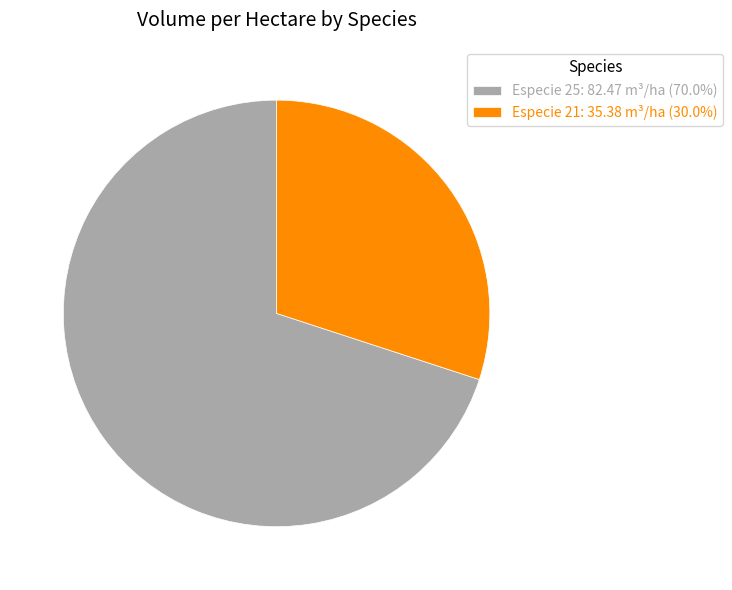

How many segments does this pie chart have?

2